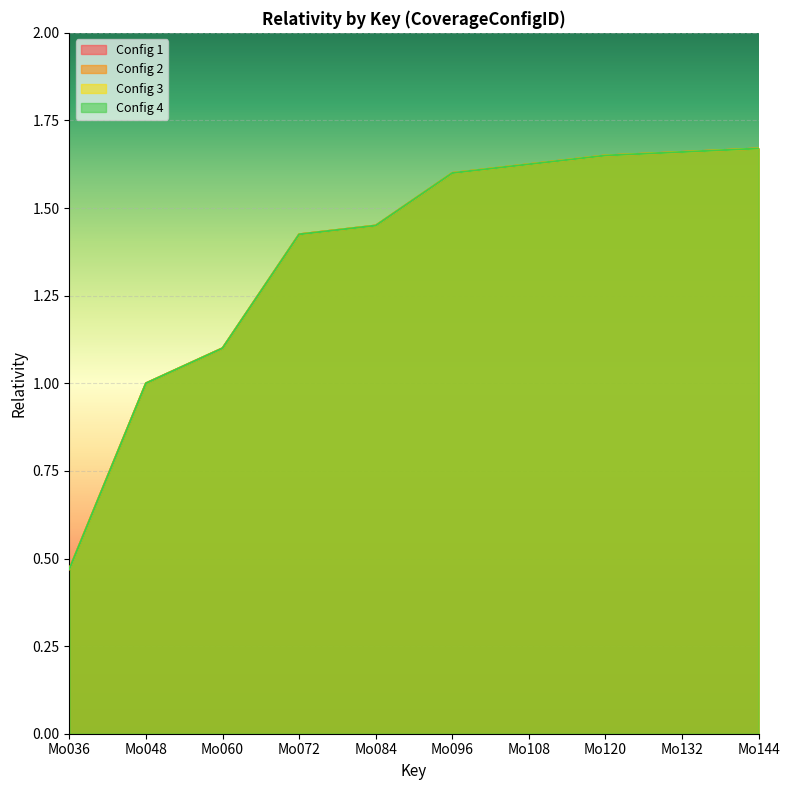

What is the value of the Config 1 point at the 2nd from the left?

1.0